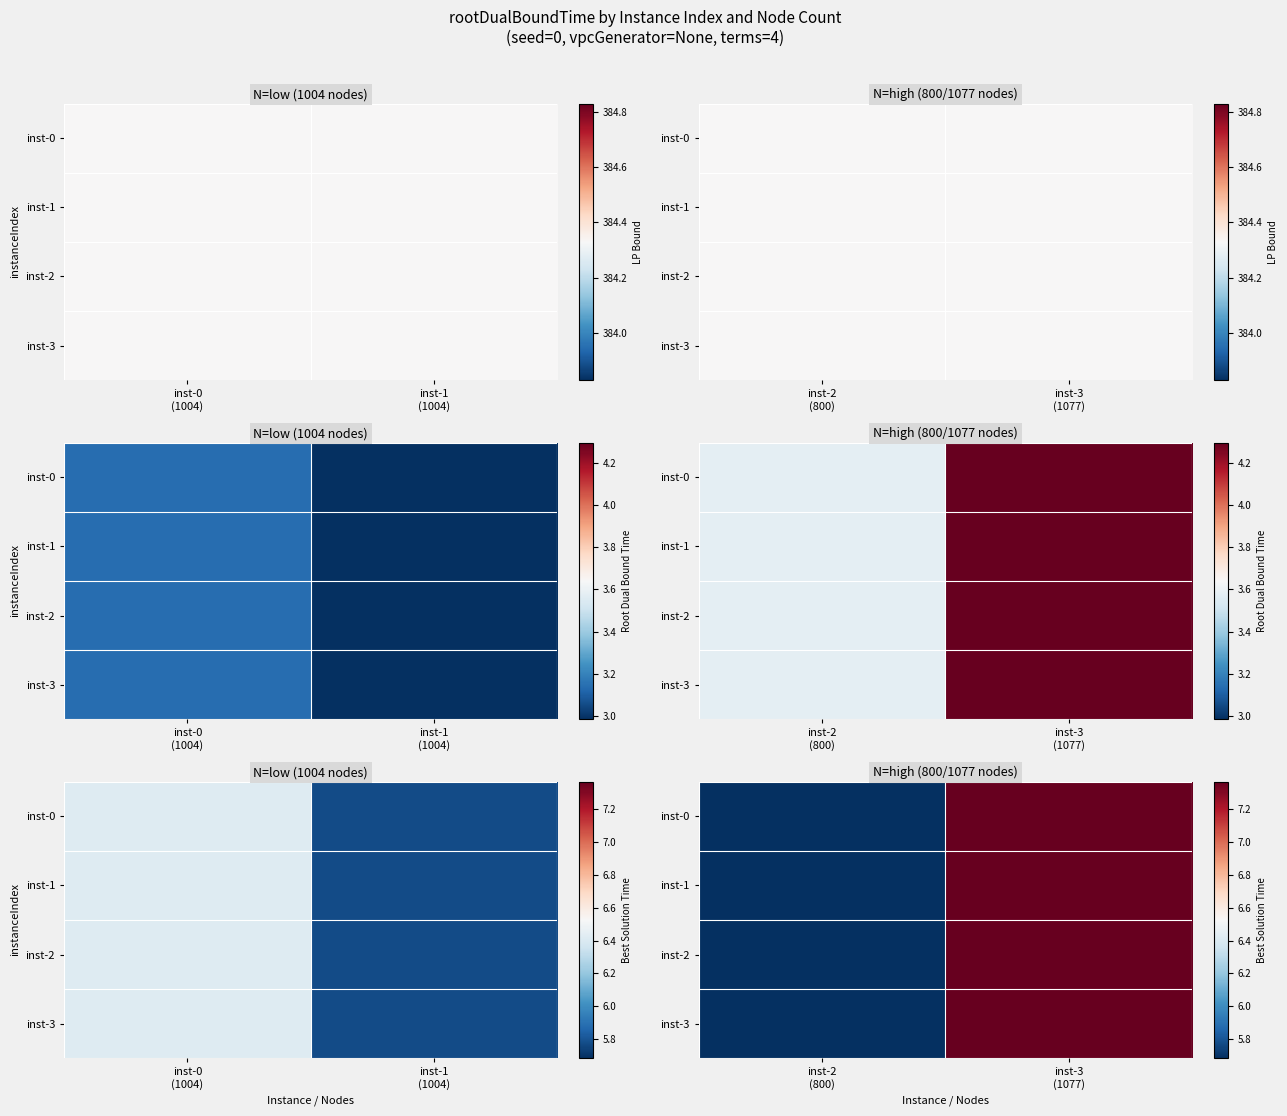

Between inst-3 (1077) and inst-2 (800), which is larger?

inst-3 (1077)